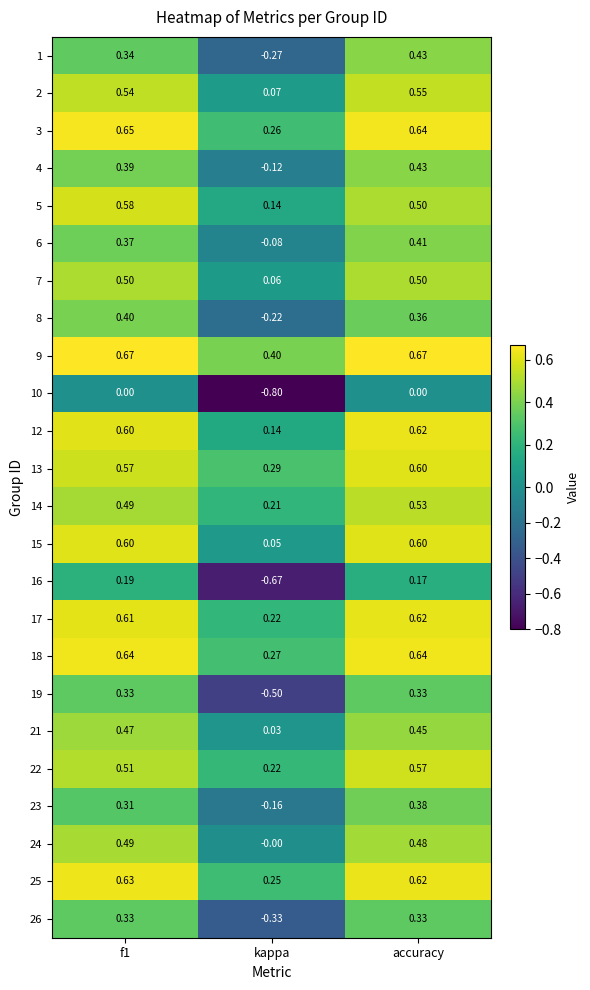

At which label is 3 closest to 0?

kappa